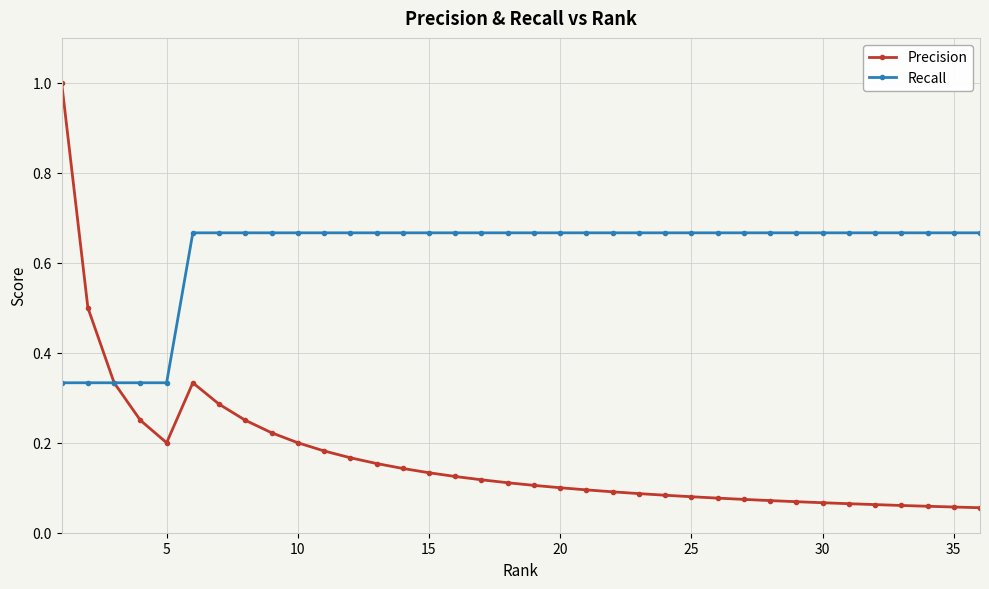

What is the highest value of the Precision series?

1.0